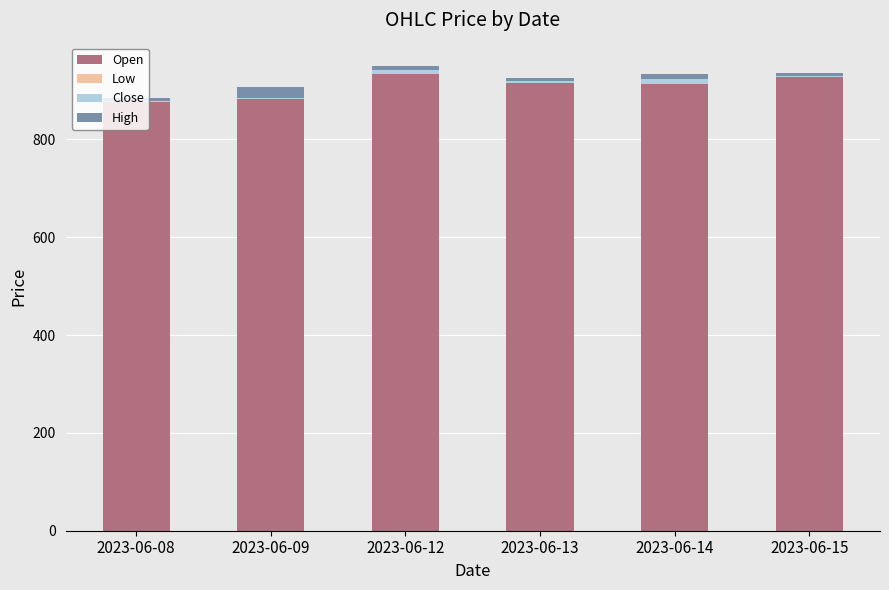

Reading left to right, list all the values displayed in this chart.

Open: 2023-06-08=878.8	2023-06-09=901.3	2023-06-12=940.0	2023-06-13=924.5	2023-06-14=913.0	2023-06-15=933.1
Low: 2023-06-08=-3.0	2023-06-09=-18.7	2023-06-12=-7.5	2023-06-13=-8.8	2023-06-14=-0.5	2023-06-15=-5.1
Close: 2023-06-08=2.1	2023-06-09=2.3	2023-06-12=9.0	2023-06-13=3.0	2023-06-14=11.3	2023-06-15=1.9
High: 2023-06-08=6.7	2023-06-09=22.1	2023-06-12=8.5	2023-06-13=5.8	2023-06-14=9.9	2023-06-15=6.5